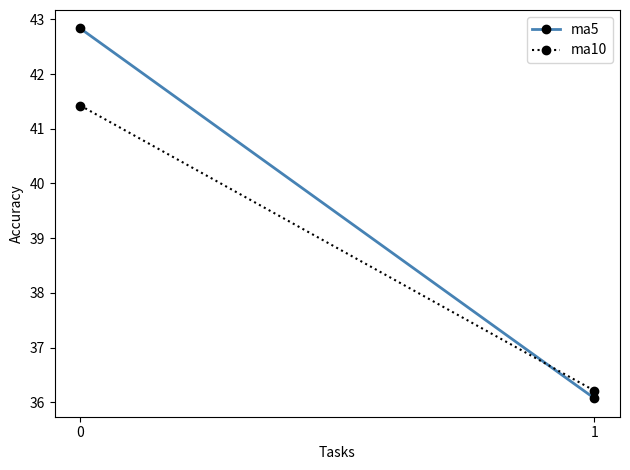

Is it true that ma5 equals 42.8 at 0?

True